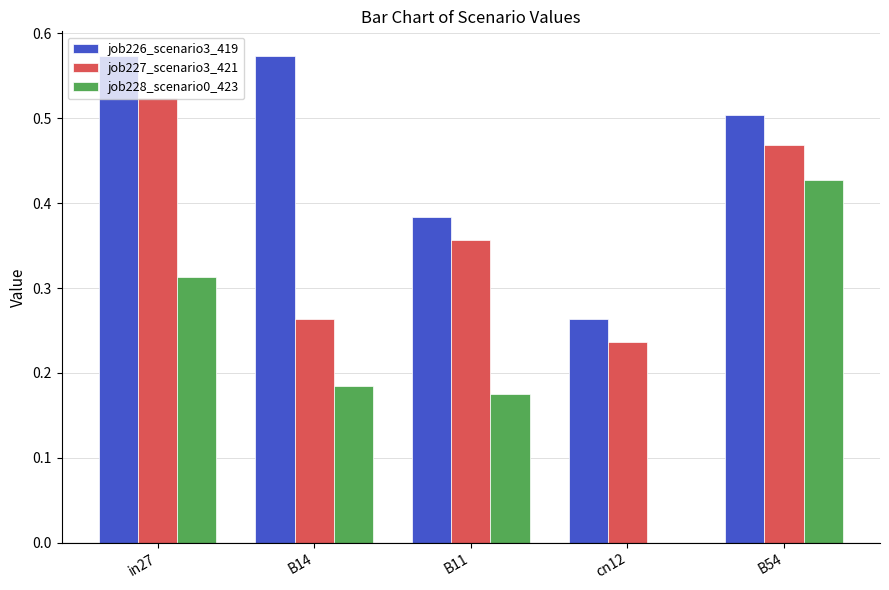

Is the value of job227_scenario3_421 at B11 greater than the value of job226_scenario3_419 at B14?

No